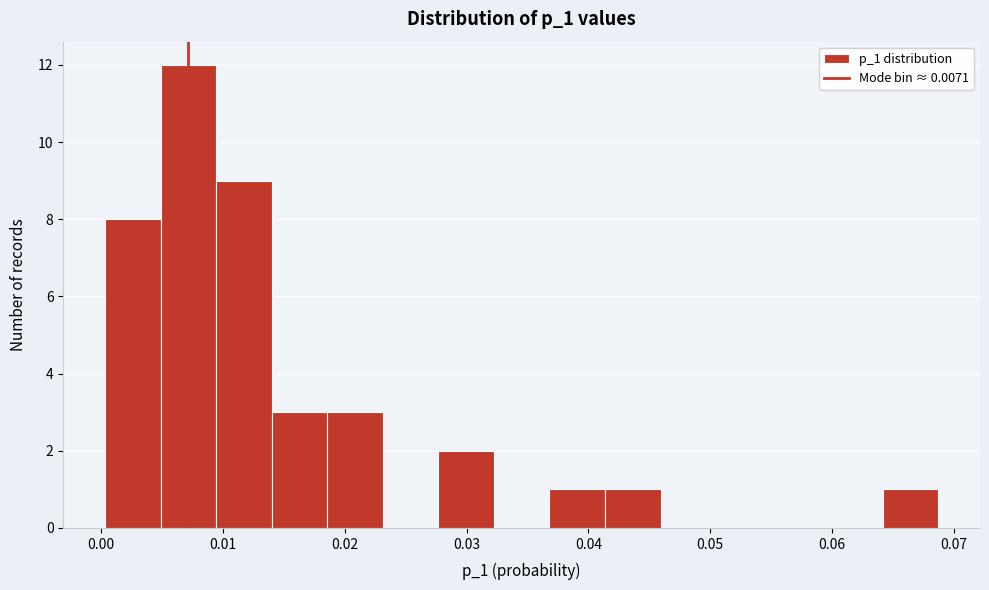

Reading left to right, transcribe this chart: for each bar, give the range it covers on the x-axis and its height. Neither the bar edges nor the heights are printed on the chart, so give them approximately, as read against the axes.

0.000 to 0.005: 8
0.005 to 0.009: 12
0.009 to 0.014: 9
0.014 to 0.019: 3
0.019 to 0.023: 3
0.023 to 0.028: 0
0.028 to 0.032: 2
0.032 to 0.037: 0
0.037 to 0.041: 1
0.041 to 0.046: 1
0.046 to 0.050: 0
0.050 to 0.055: 0
0.055 to 0.060: 0
0.060 to 0.064: 0
0.064 to 0.069: 1